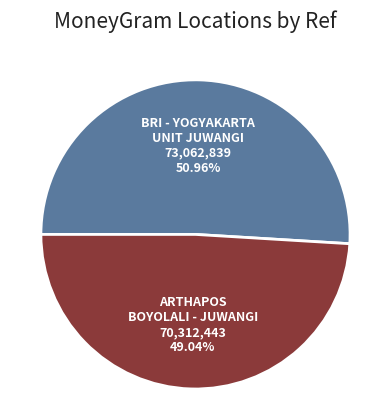

Does any single category account for the majority?

Yes